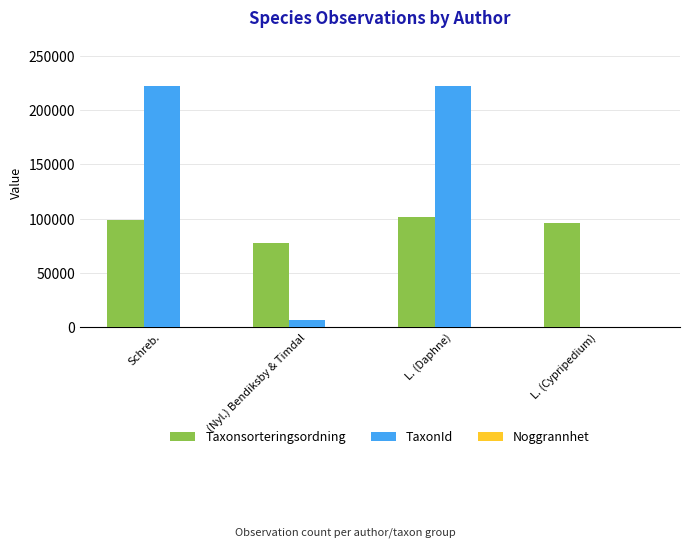

Between (Nyl.) Bendiksby & Timdal and L. (Daphne), which series saw the biggest shift?

TaxonId